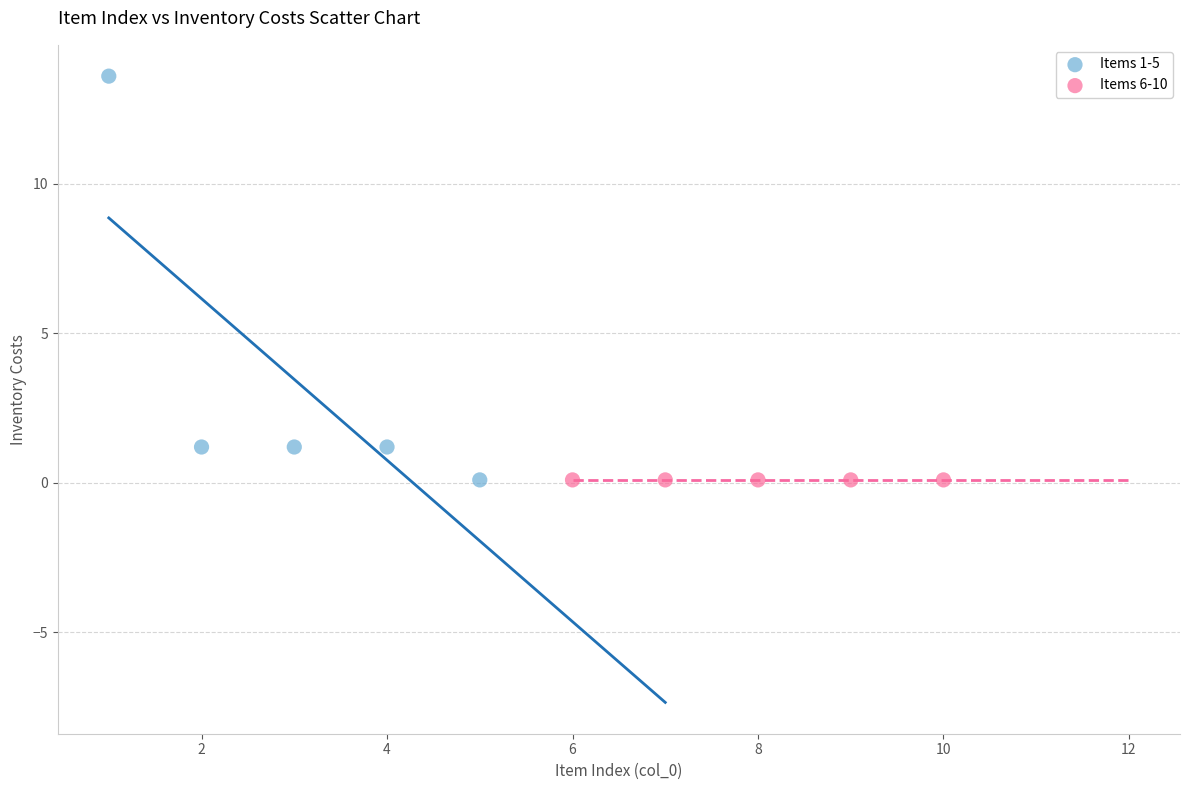

Which series contains the highest Y value?

Items 1-5